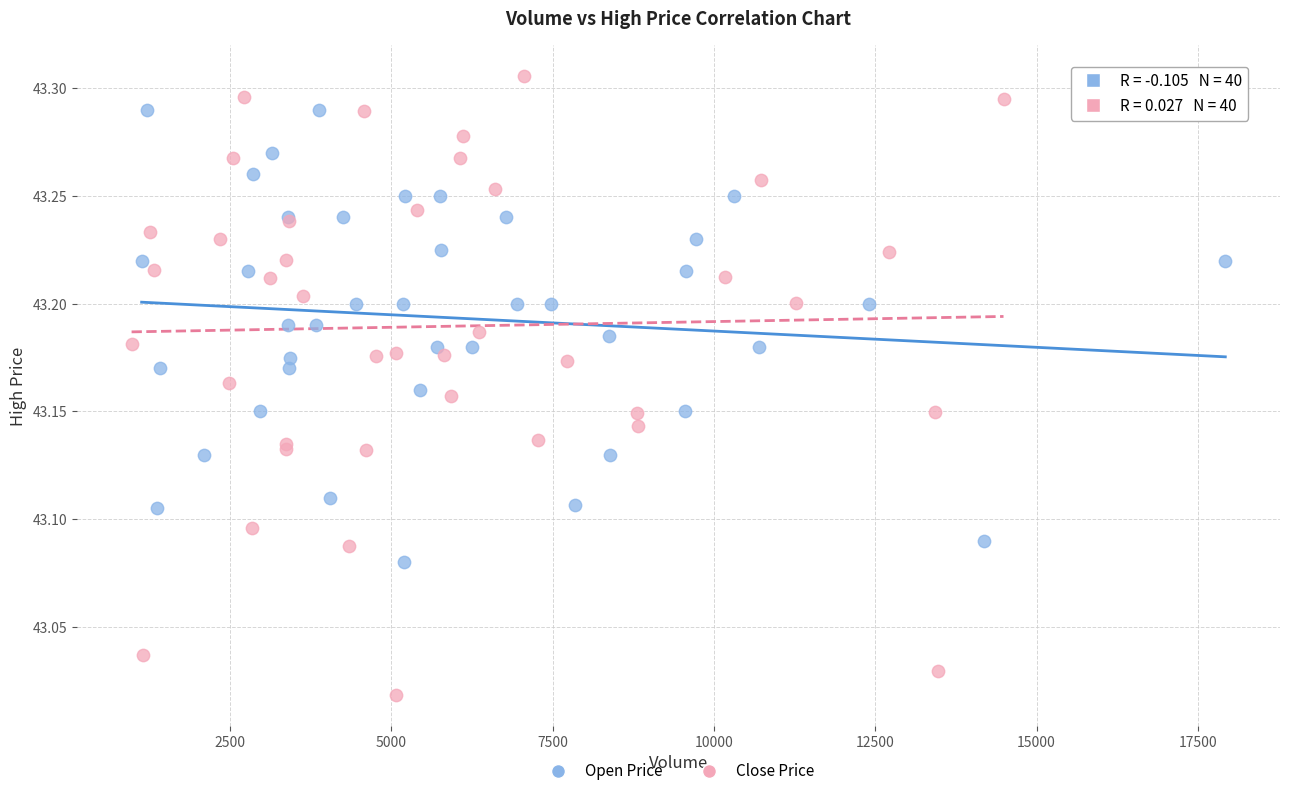

Which series has the widest spread of Y values?

Close Price